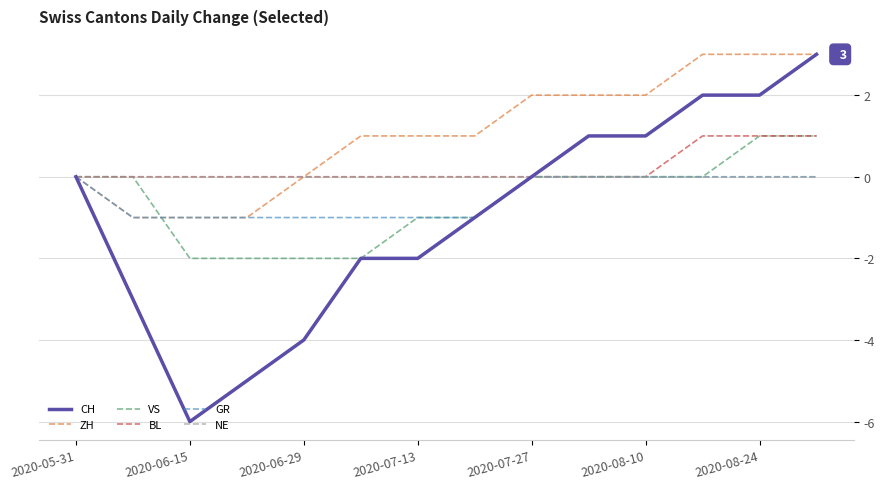

How many lines are shown in the chart?

6